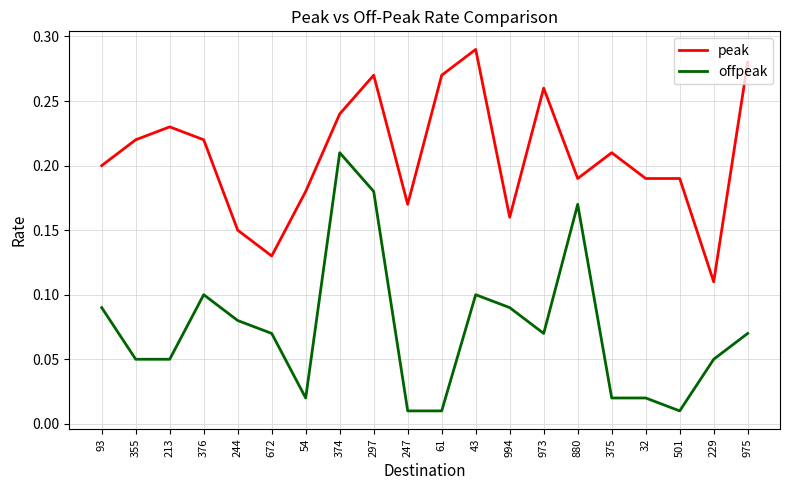

Which series has the largest total across all categories?

peak